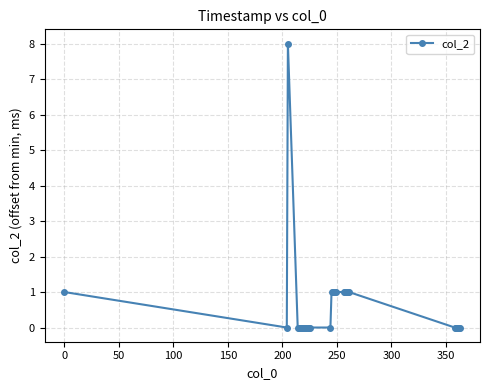

What is the maximum value shown in the chart?

8